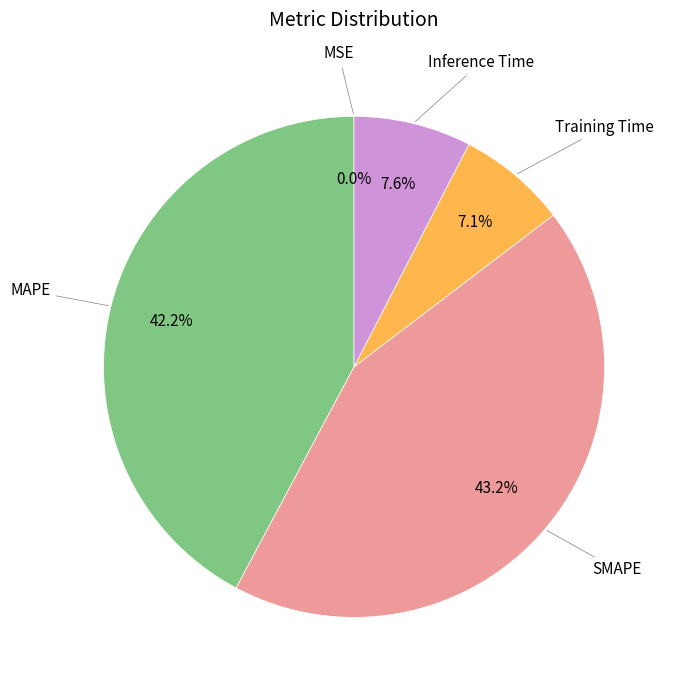

Is there a majority slice in this chart?

No